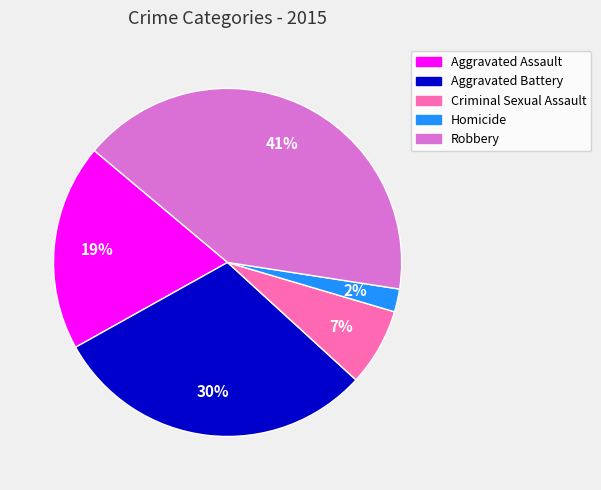

True or false: Criminal Sexual Assault accounts for 1% of the total.

False